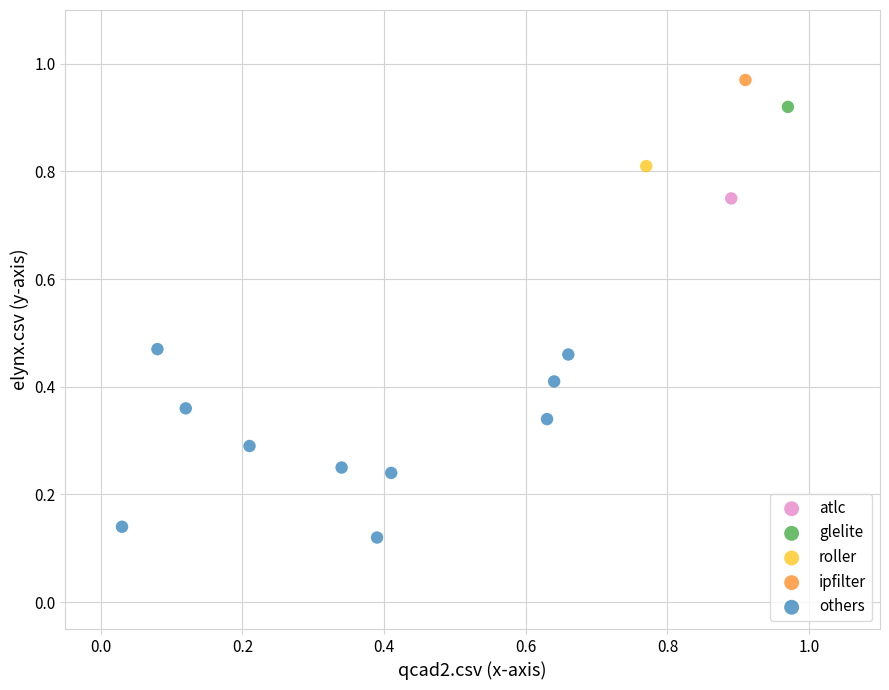

What are all the series names shown in the legend?

atlc, glelite, roller, ipfilter, others